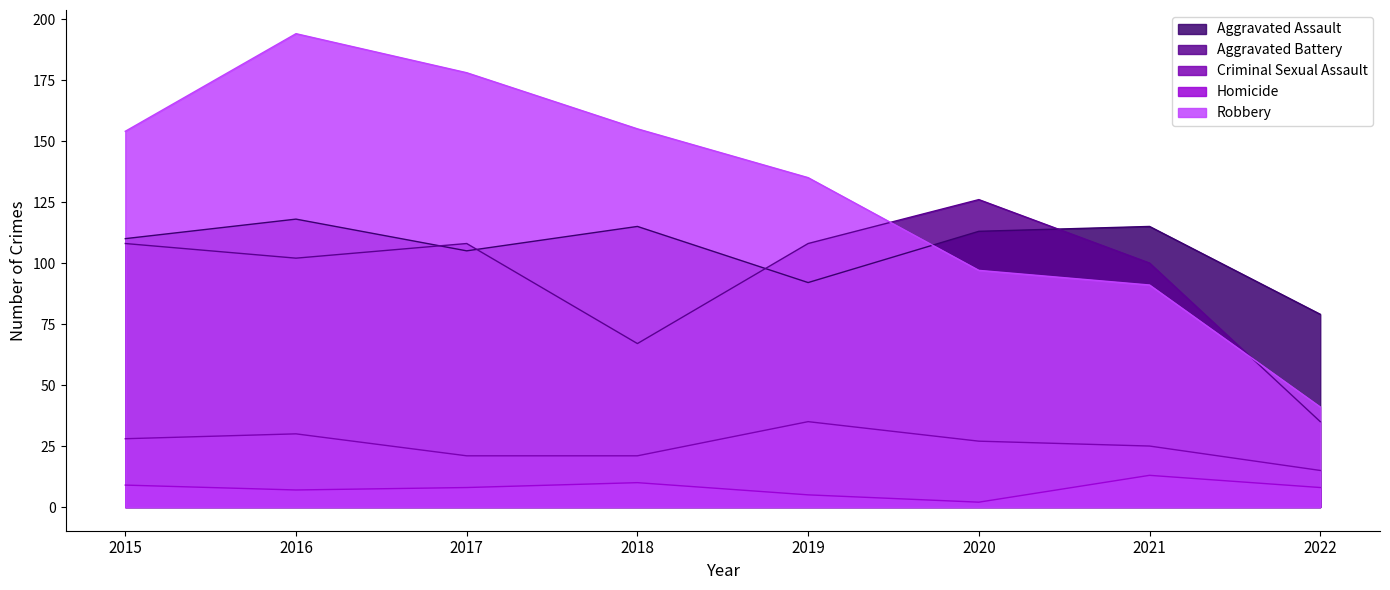

What is the value of the Homicide point at the 6th from the left?

2